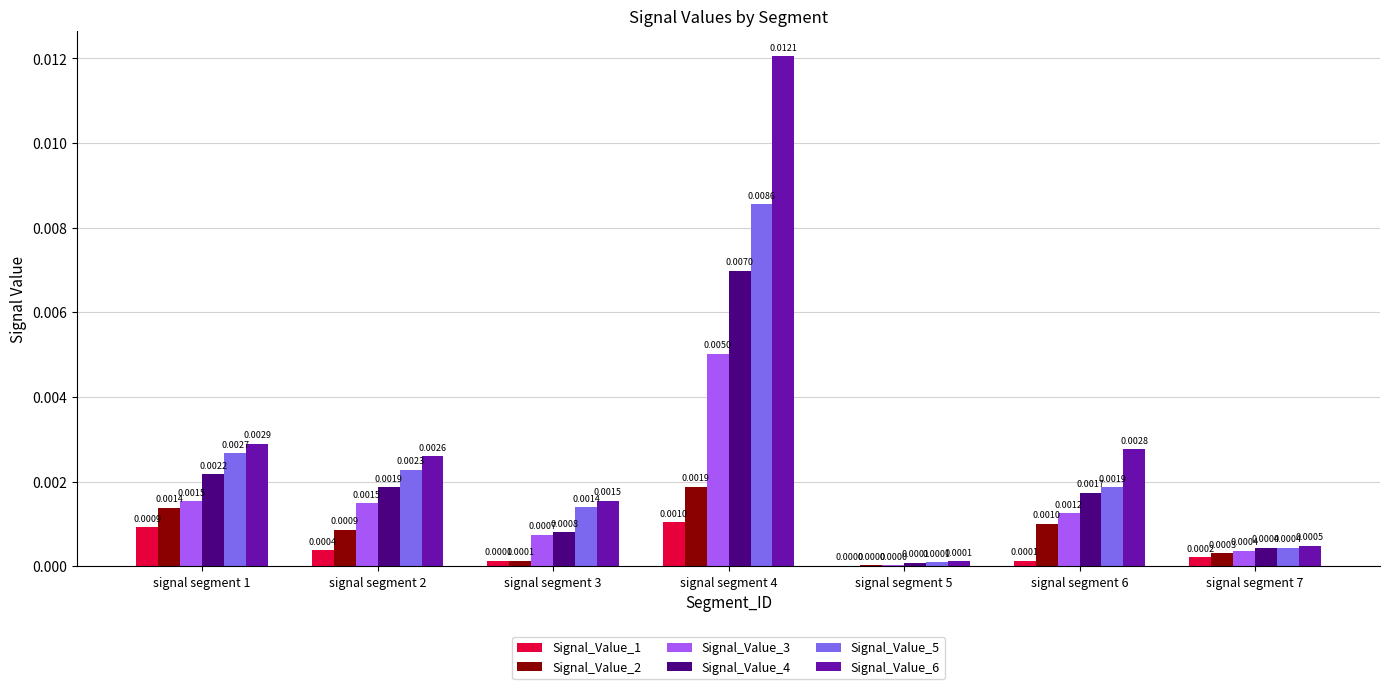

Is the value of Signal_Value_5 at signal segment 7 greater than the value of Signal_Value_6 at signal segment 4?

No